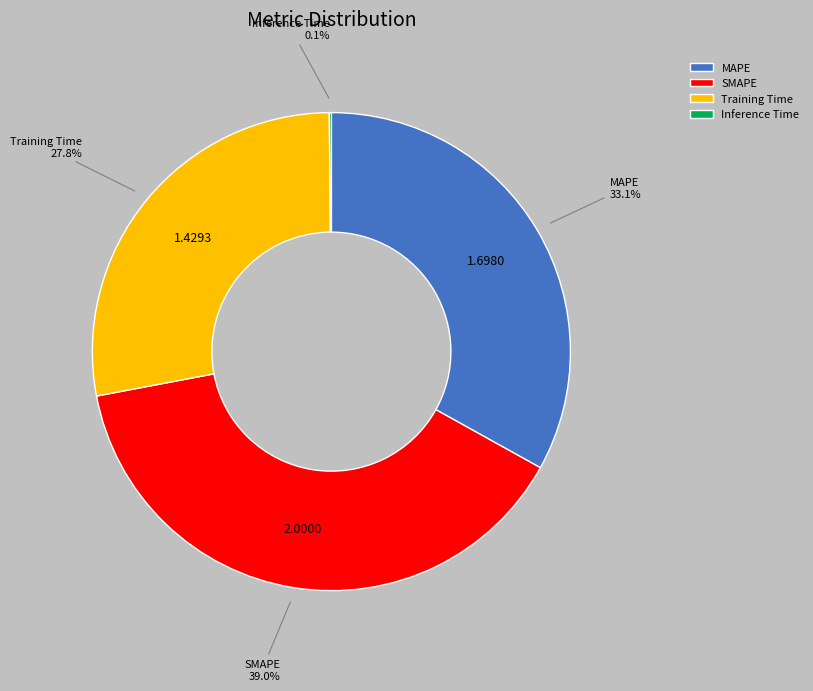

Is MAPE the majority of the pie?

No